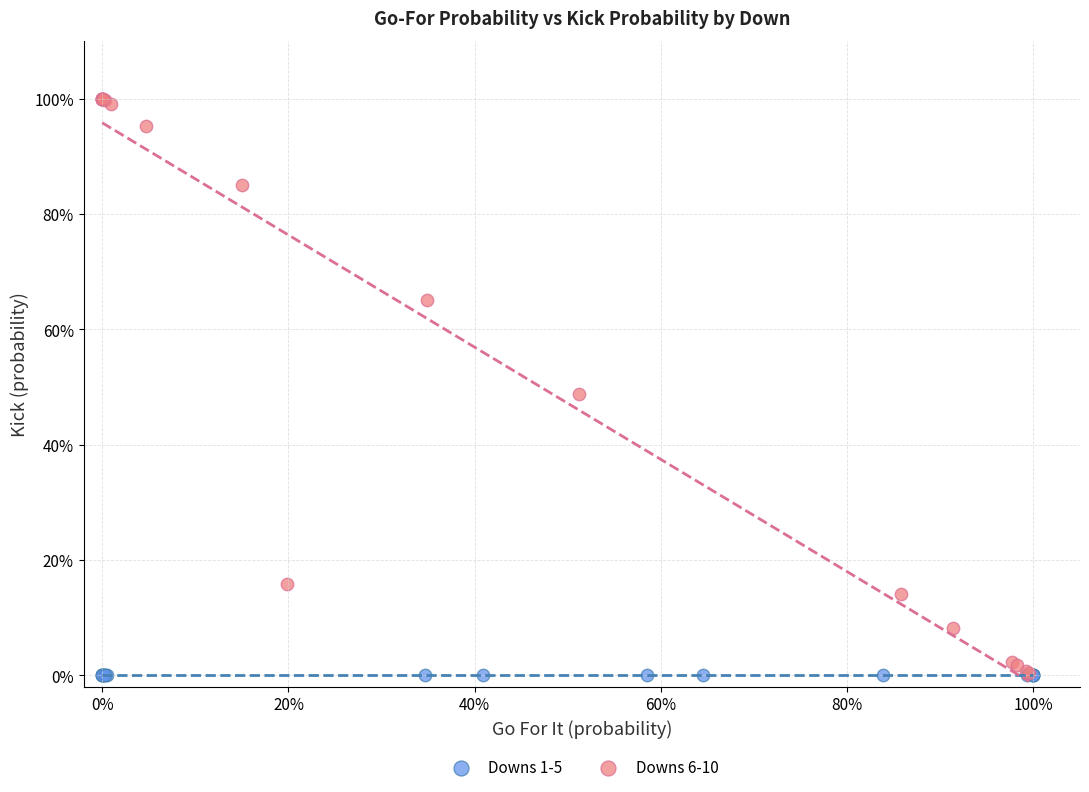

What are all the series names shown in the legend?

Downs 1-5, Downs 6-10